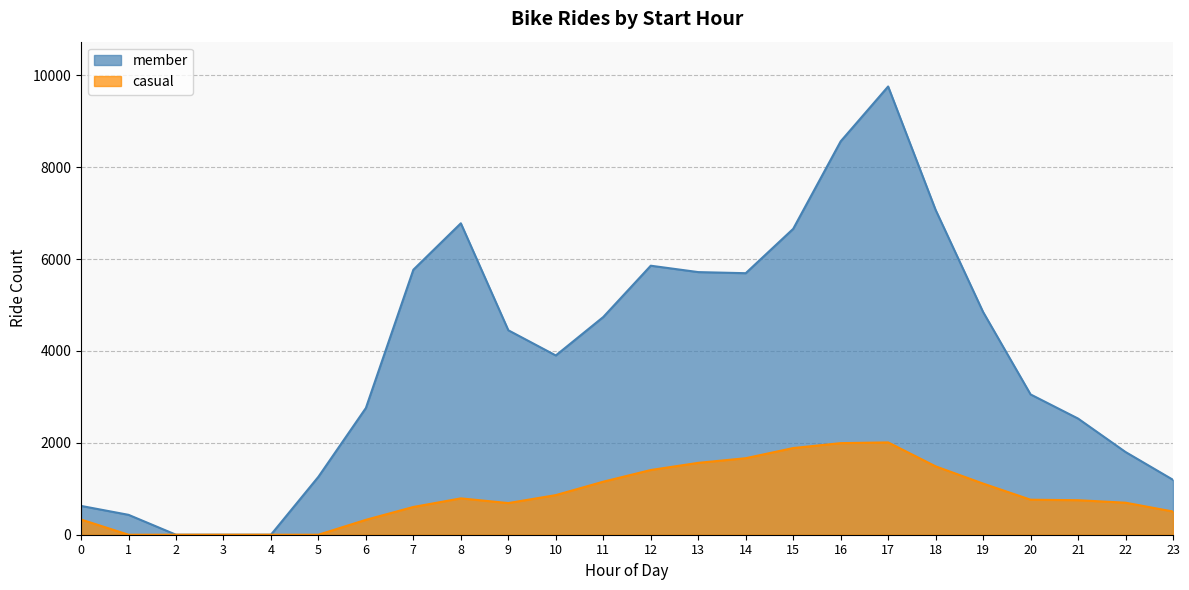

What is the value of the casual point at the 15th from the left?

1665